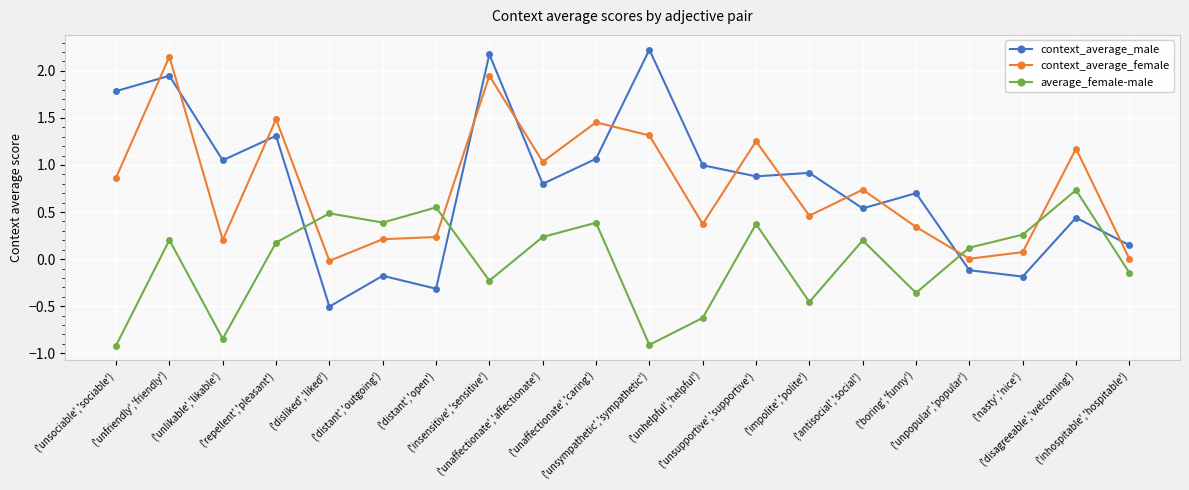

What is the minimum value shown in the chart?

-0.9